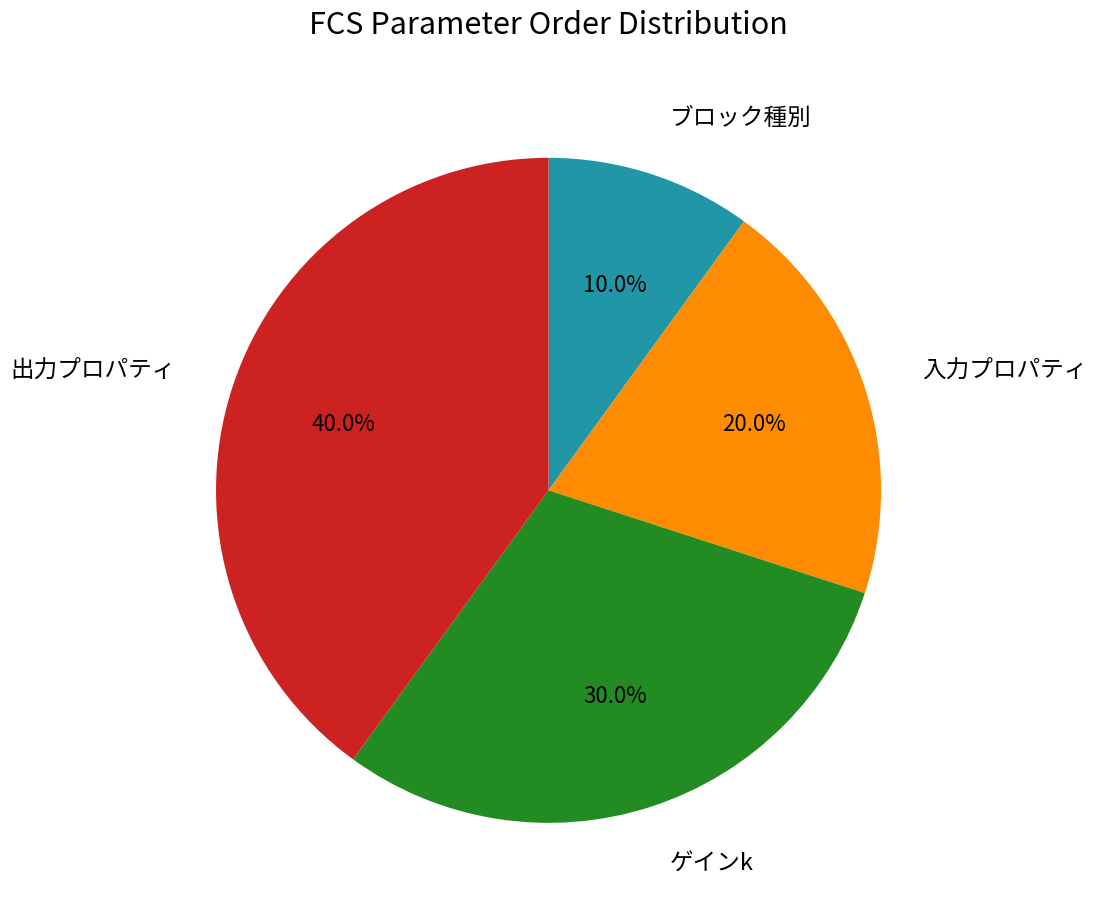

Is it true that 入力プロパティ is 28% of the pie?

False